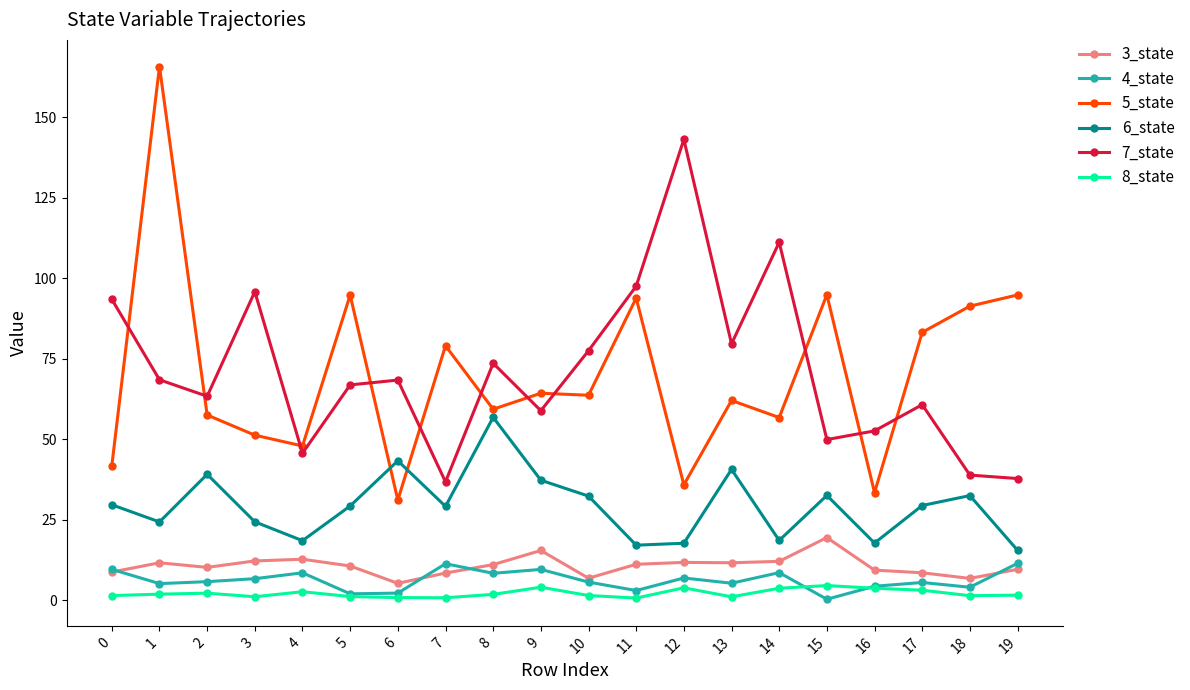

True or false: 8_state has more than 2 interior local peaks.

True